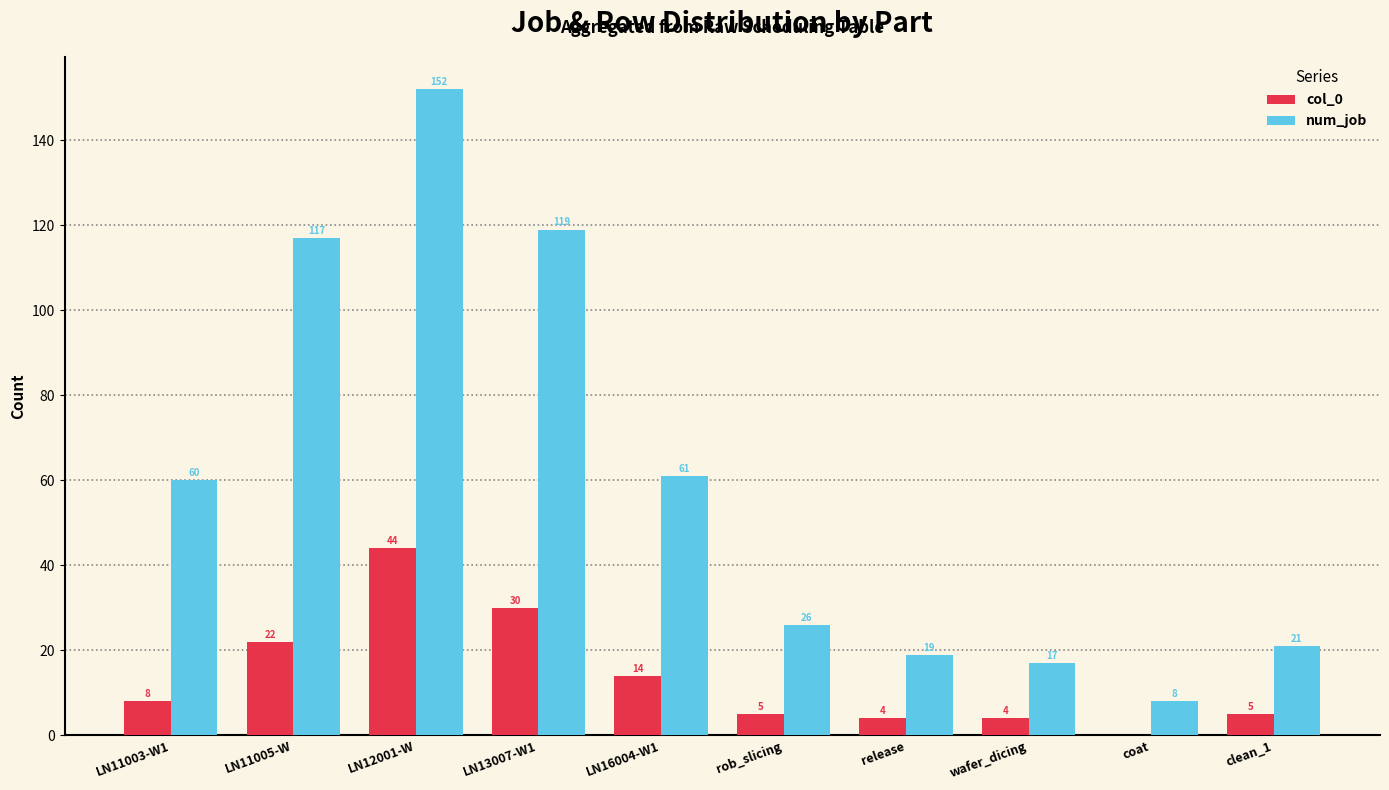

At which category is the sum across all series the highest?

LN12001-W